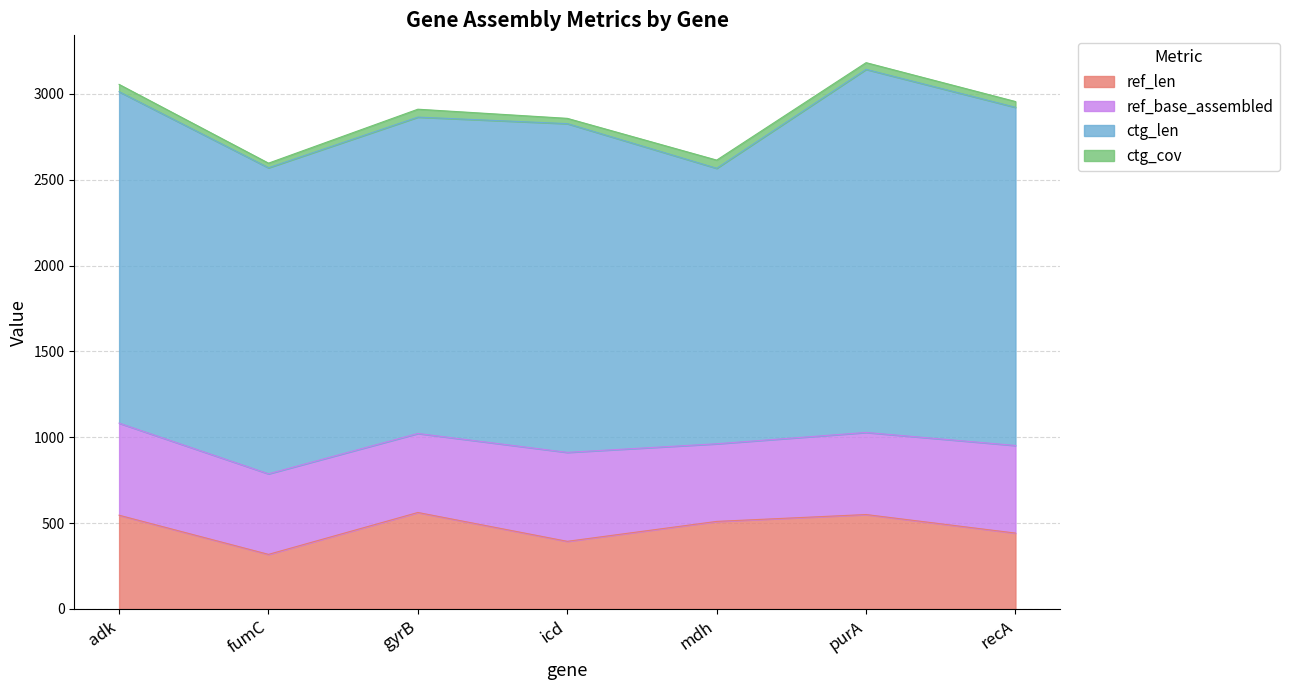

Where is the first local maximum for ctg_cov?

gyrB